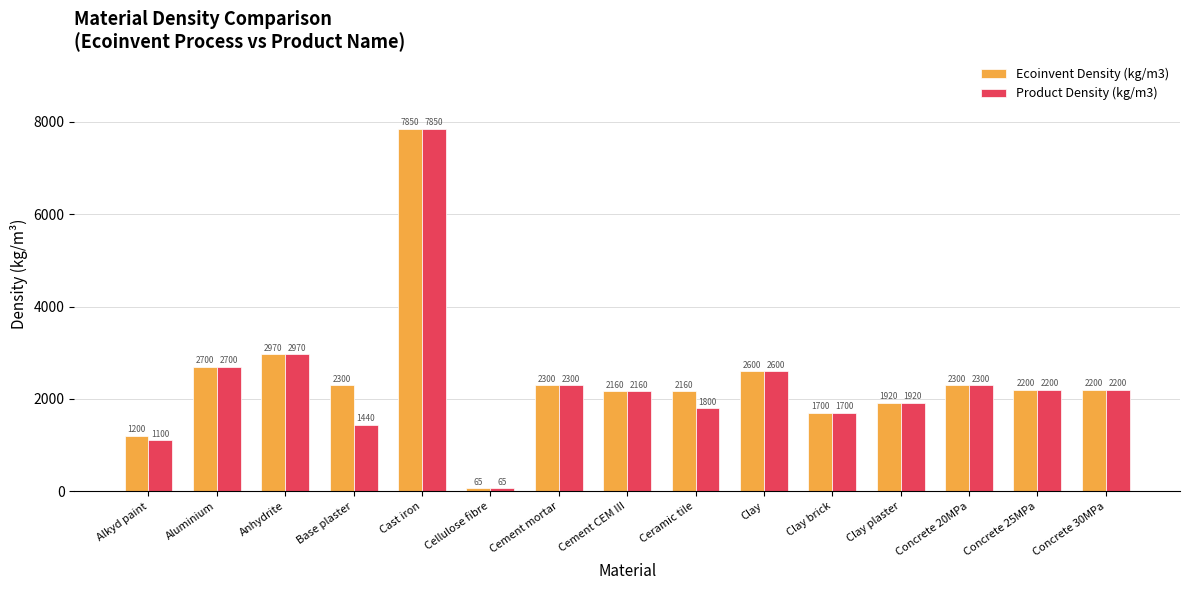

What is the lowest value of the Ecoinvent Density (kg/m3) series?

65